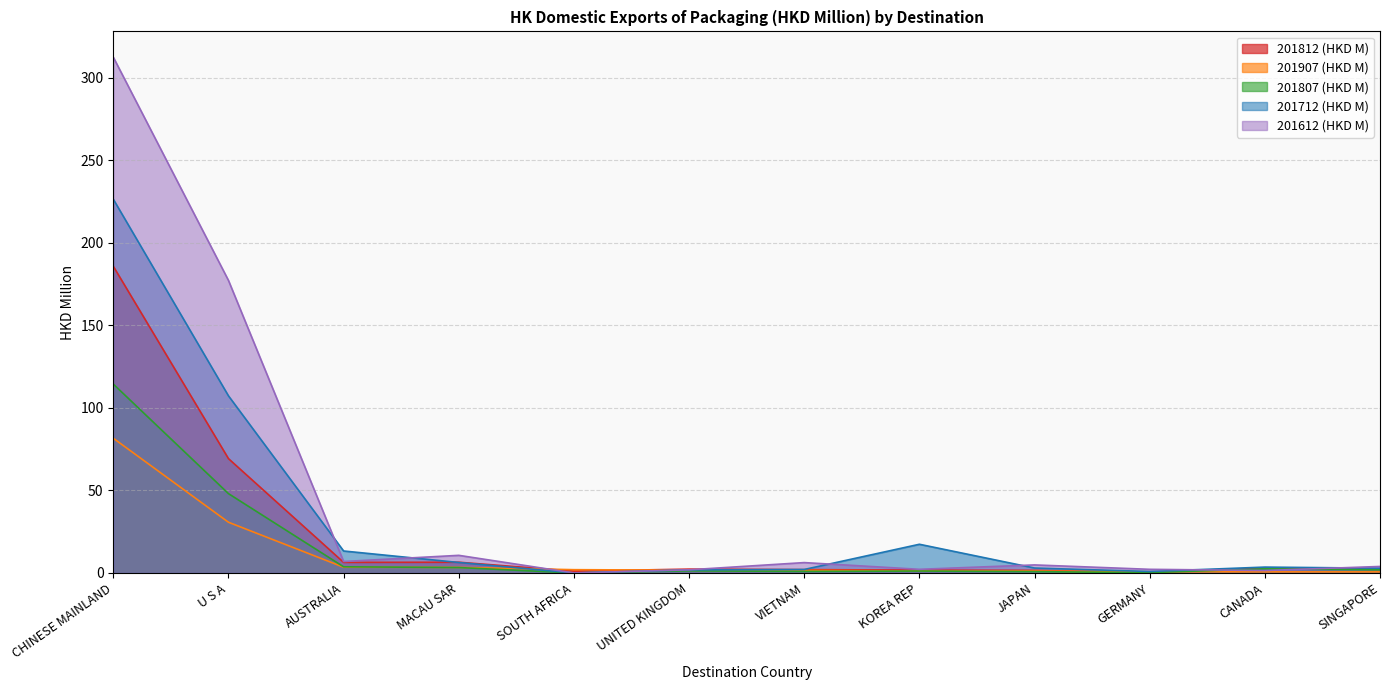

How many intersections are there between 201612 (HKD M) and 201812 (HKD M)?

4